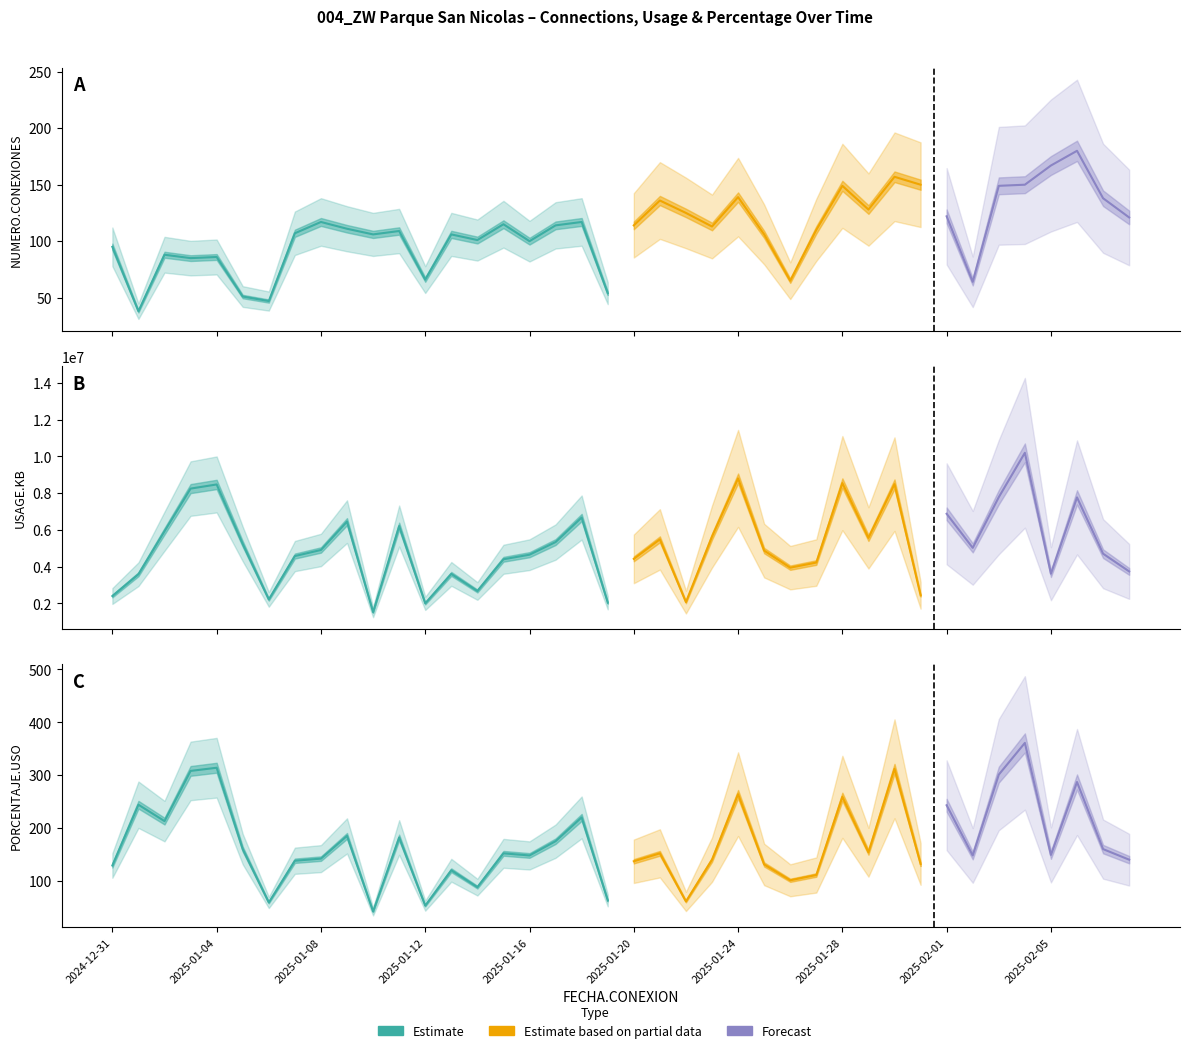

How many data points does each series have?

40